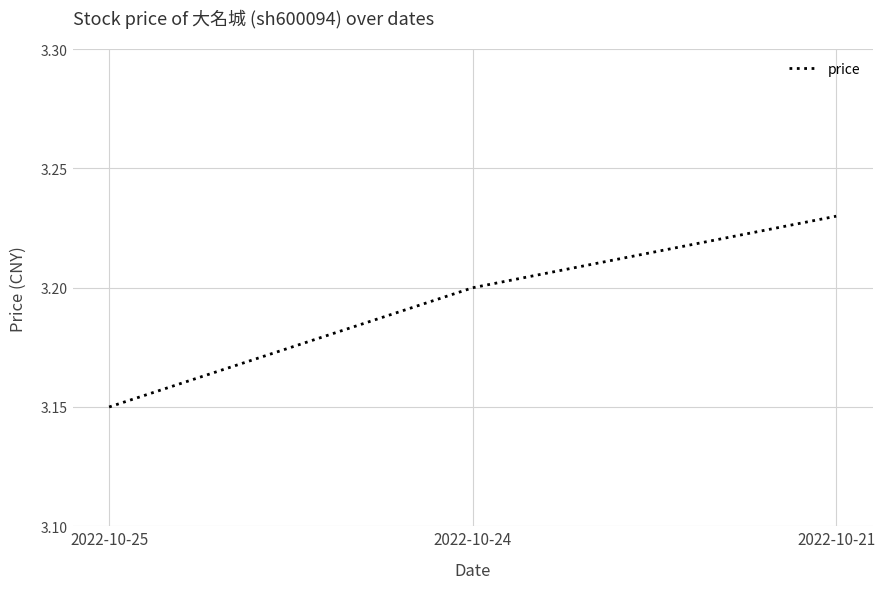

Rank the categories by value from highest to lowest.

2022-10-21, 2022-10-24, 2022-10-25